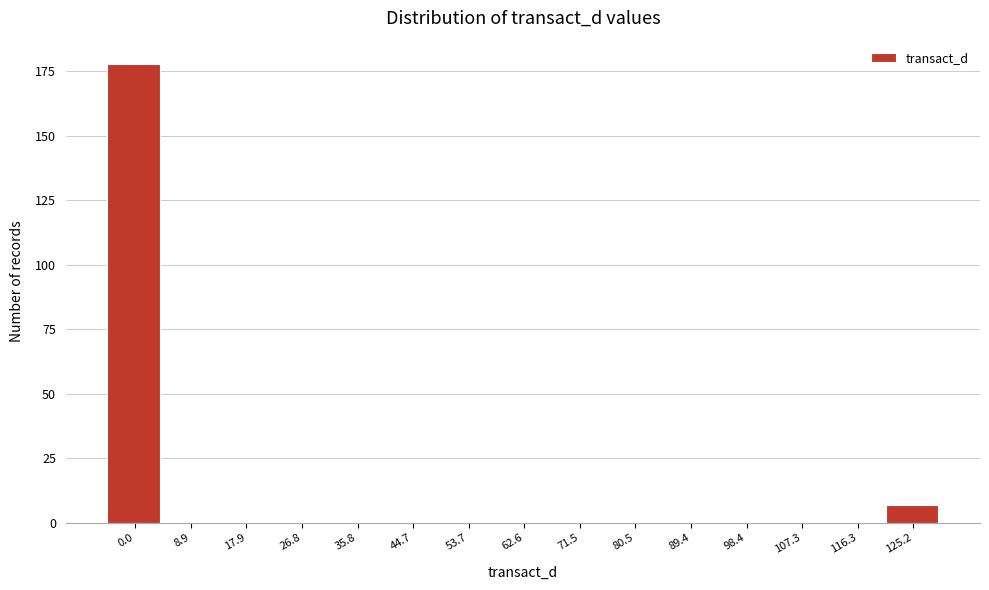

Reading left to right, what are all the values shown in this chart?

0.0=178	8.9=0	17.9=0	26.8=0	35.8=0	44.7=0	53.7=0	62.6=0	71.5=0	80.5=0	89.4=0	98.4=0	107.3=0	116.3=0	125.2=7